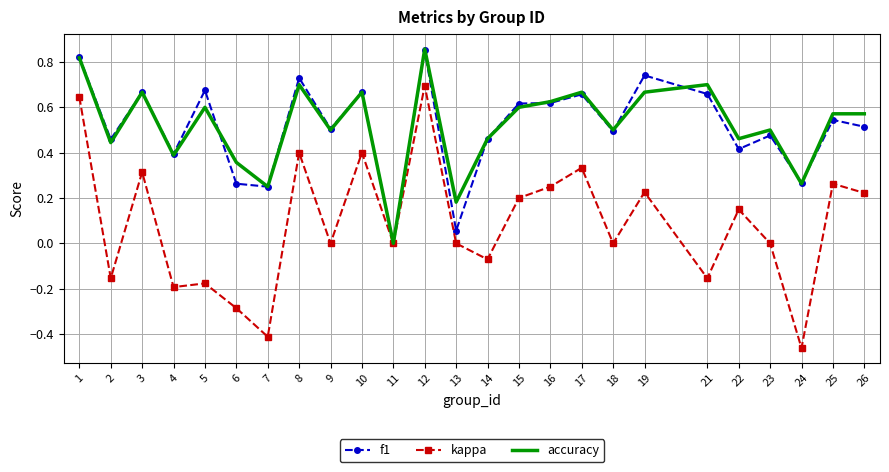

Which series has the largest range (max minus min)?

kappa